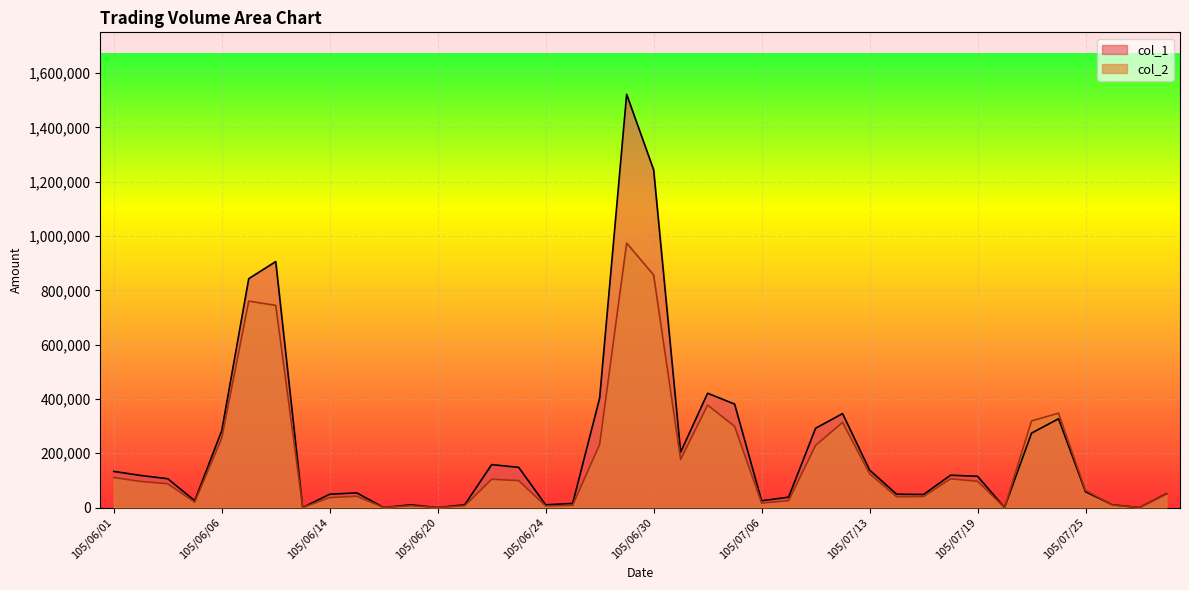

The value of col_2 at 105/07/22 is 226466. True or false?

False